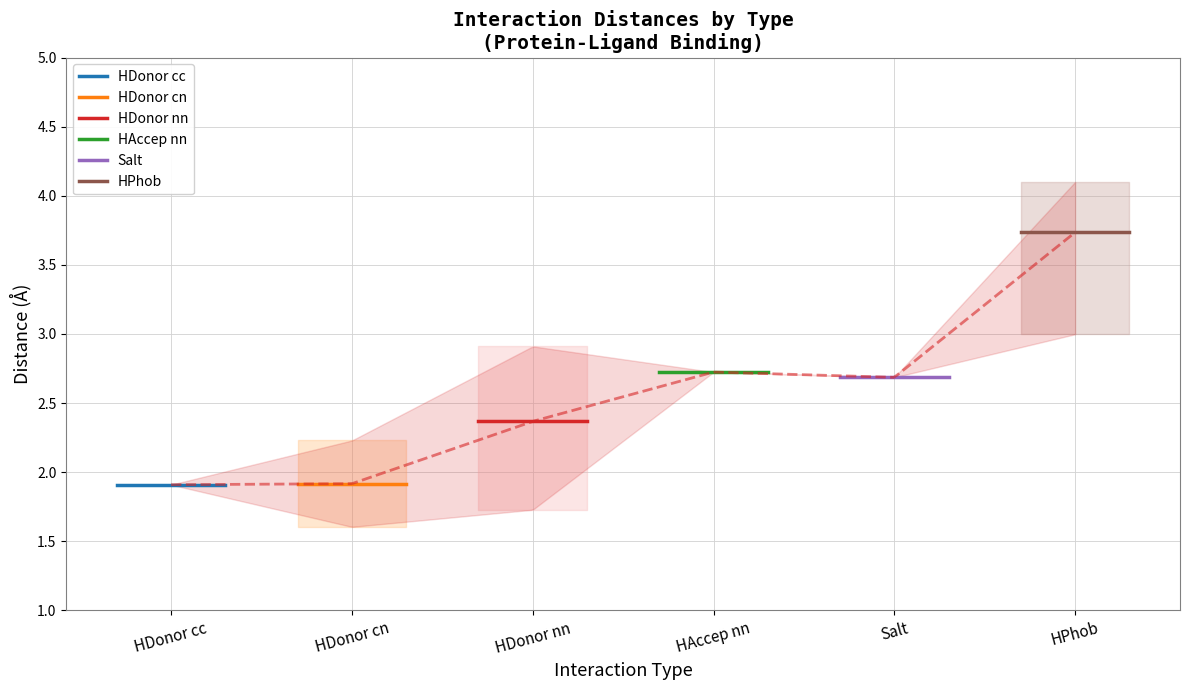

List the series in order of their peak value, lowest first.

HDonor cc, HDonor cn, HDonor nn, Salt, HAccep nn, HPhob